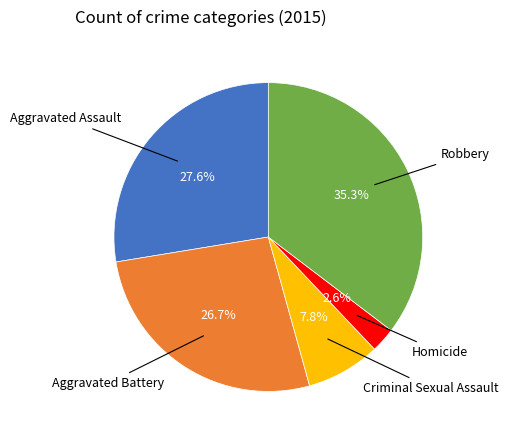

Does any single category account for the majority?

No